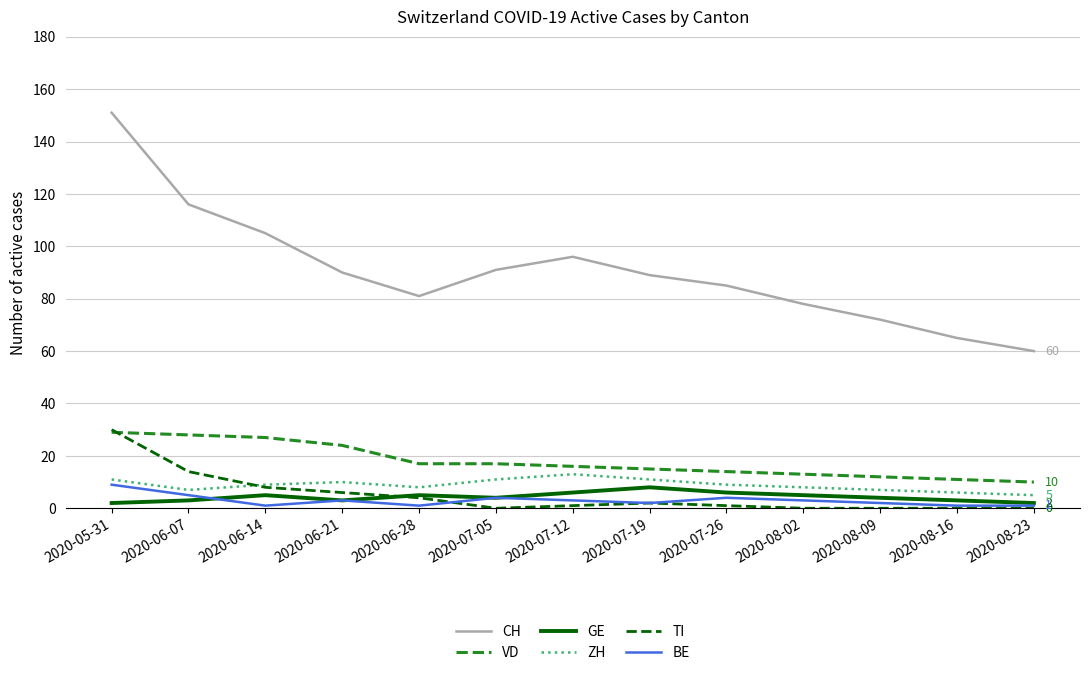

The value of VD at 2020-05-31 is 14. True or false?

False